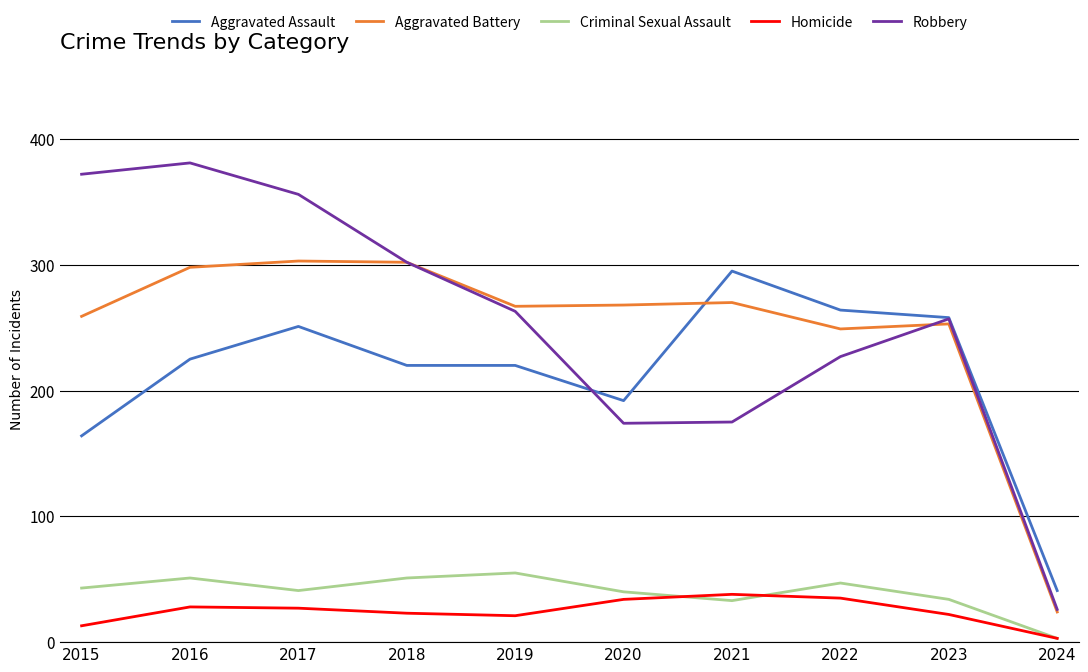

The value of Criminal Sexual Assault at 2022 is 47. True or false?

True